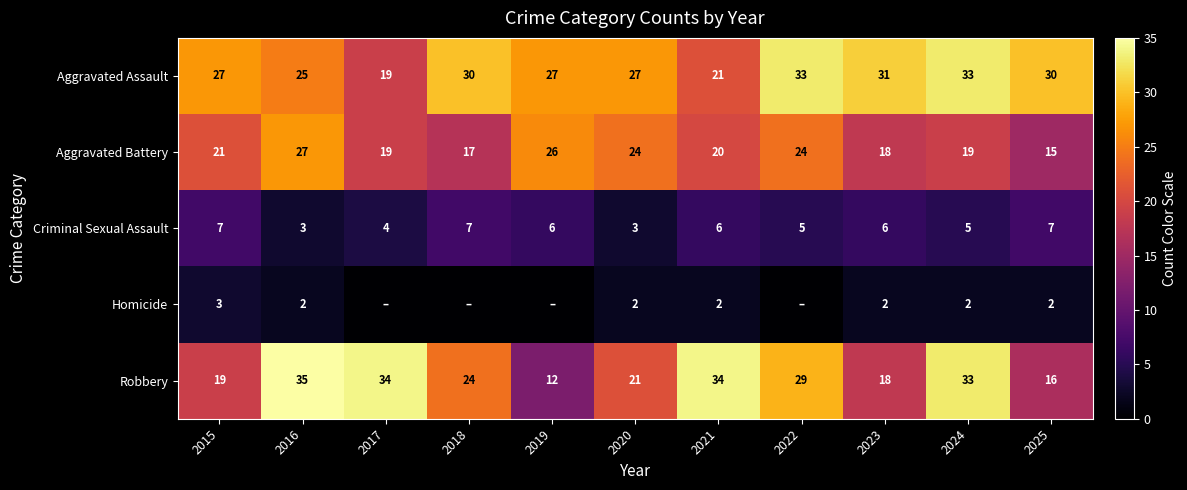

The value of Robbery at 2022 is 29. True or false?

True